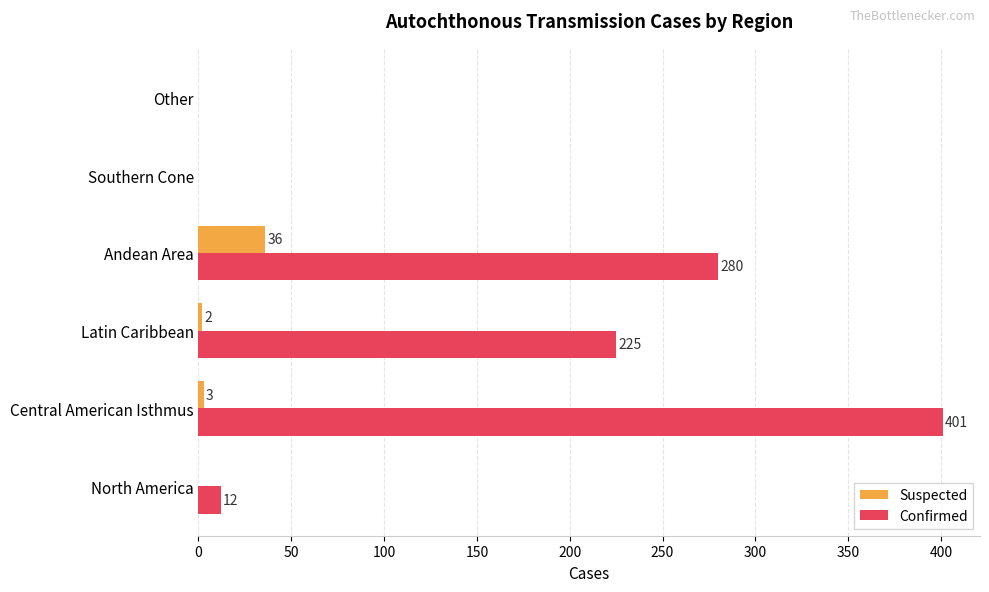

At which label does Confirmed reach its peak?

Central American Isthmus